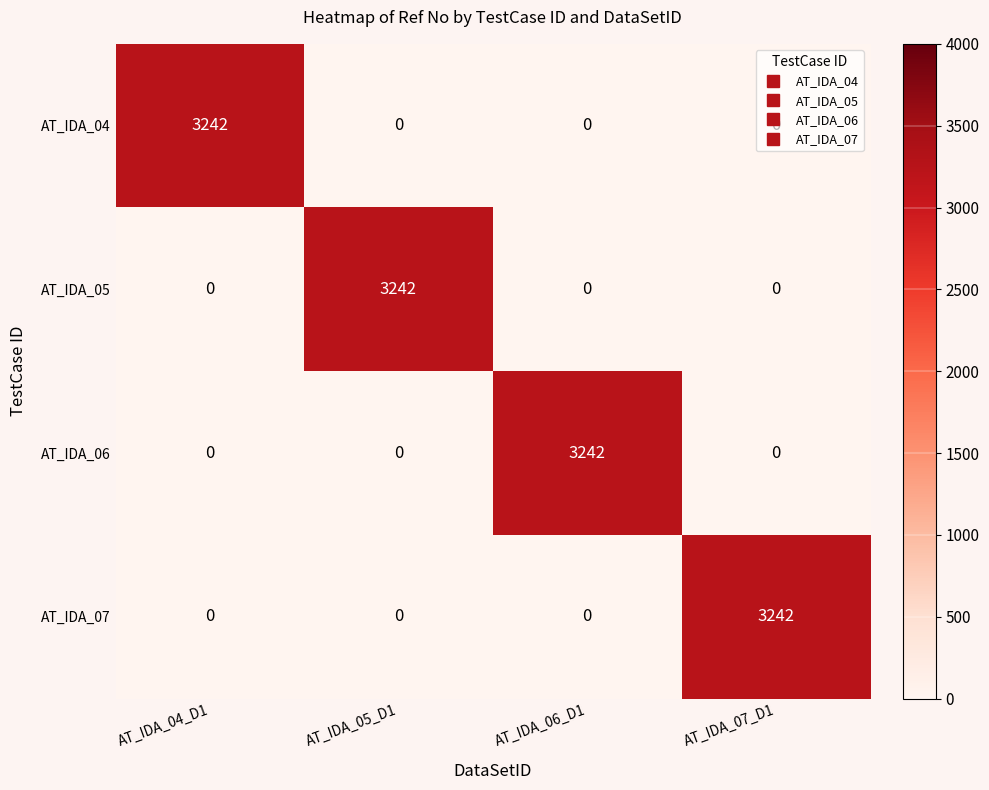

What is the difference between the highest and lowest values at AT_IDA_07_D1?

3242